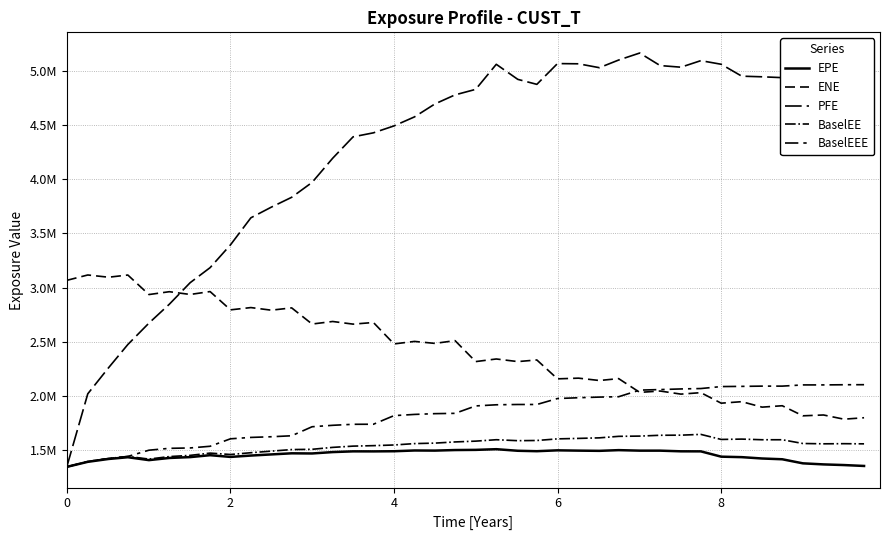

What is the value of the BaselEEE point at the 19th from the left?

1839263.9